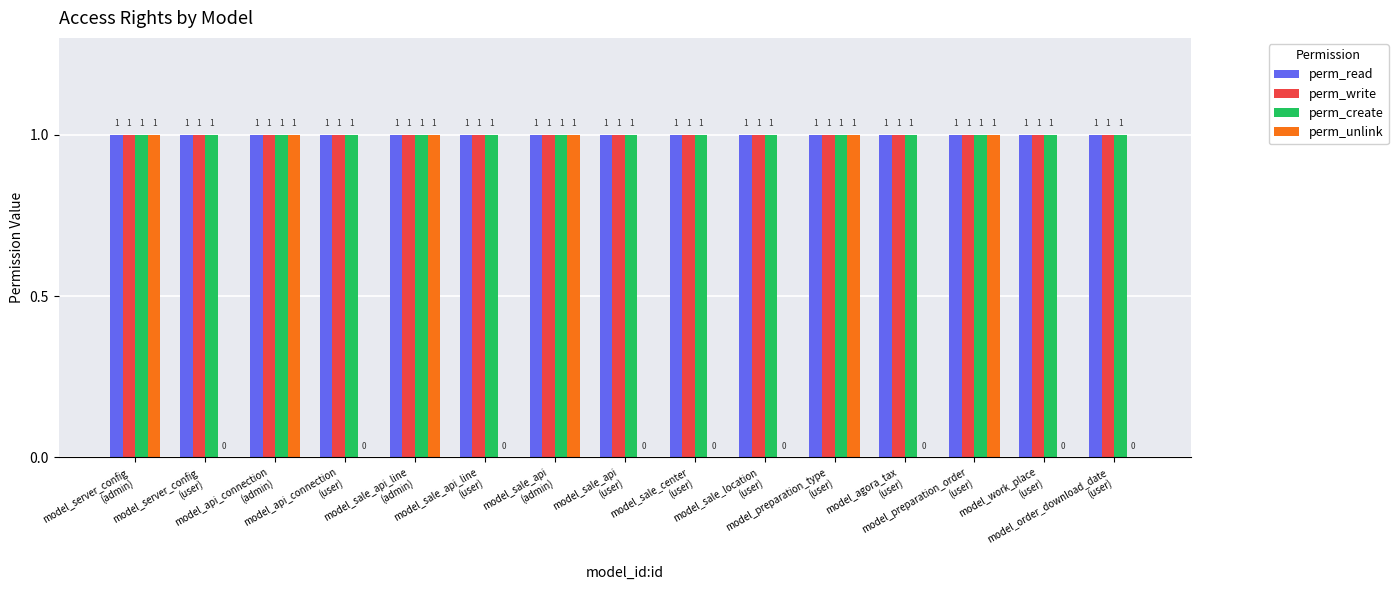

What is the sum of all perm_create values?

15